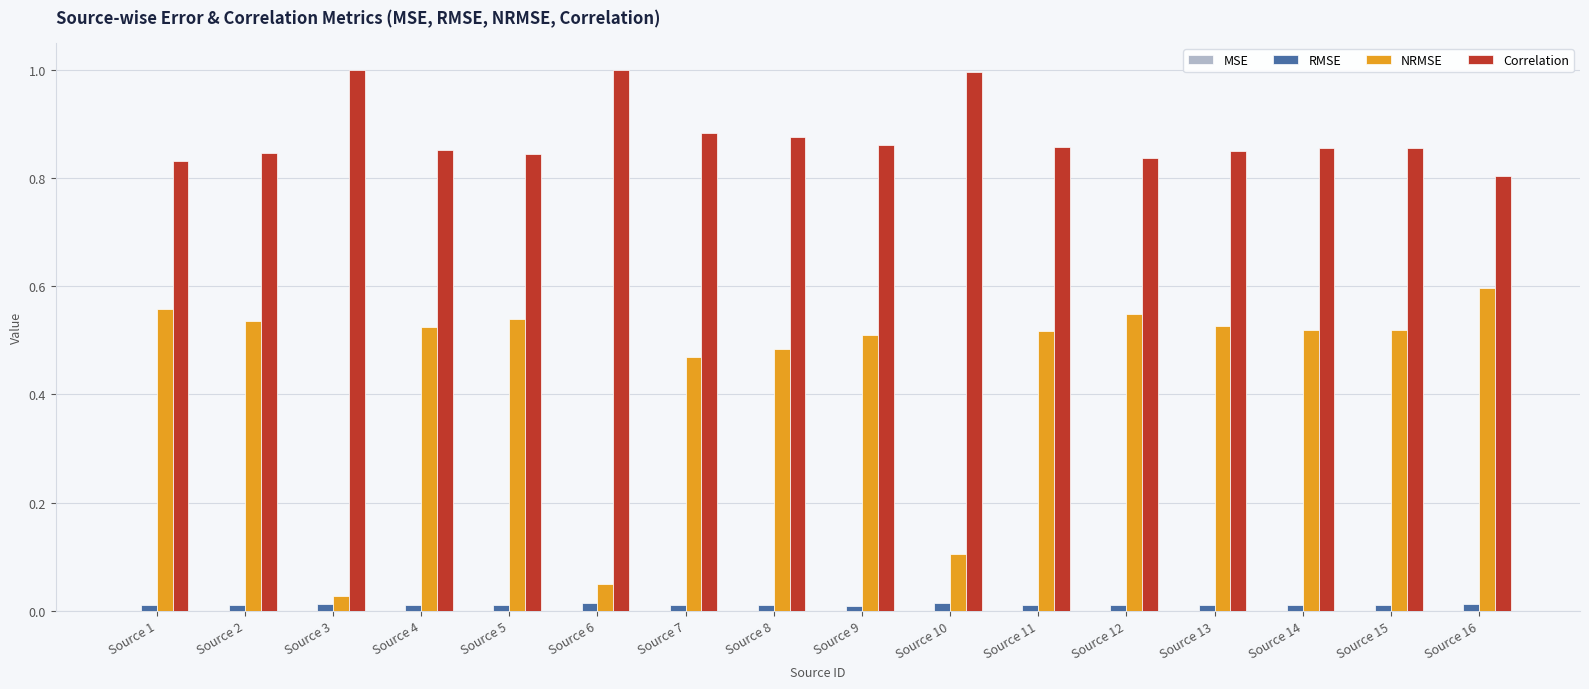

How many groups of bars are there?

16